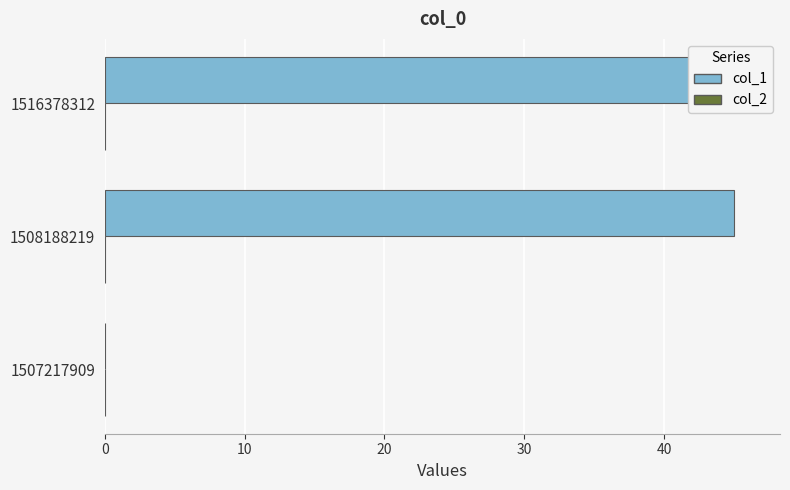

How many bars are there in total?

6